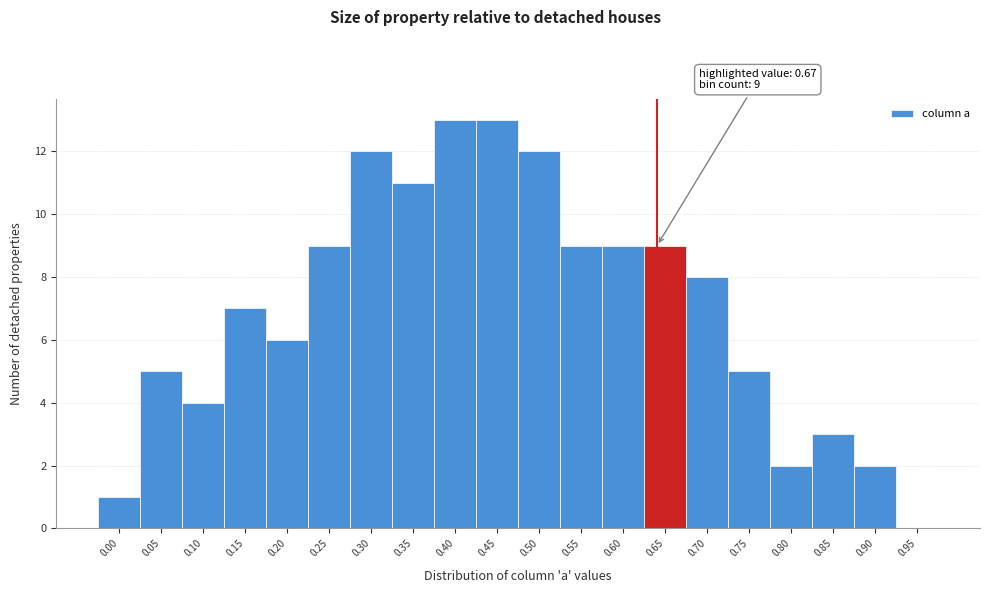

Reading right to left, transcribe all the data shown in this chart.

0.95=0	0.90=2	0.85=3	0.80=2	0.75=5	0.70=8	0.65=9	0.60=9	0.55=9	0.50=12	0.45=13	0.40=13	0.35=11	0.30=12	0.25=9	0.20=6	0.15=7	0.10=4	0.05=5	0.00=1